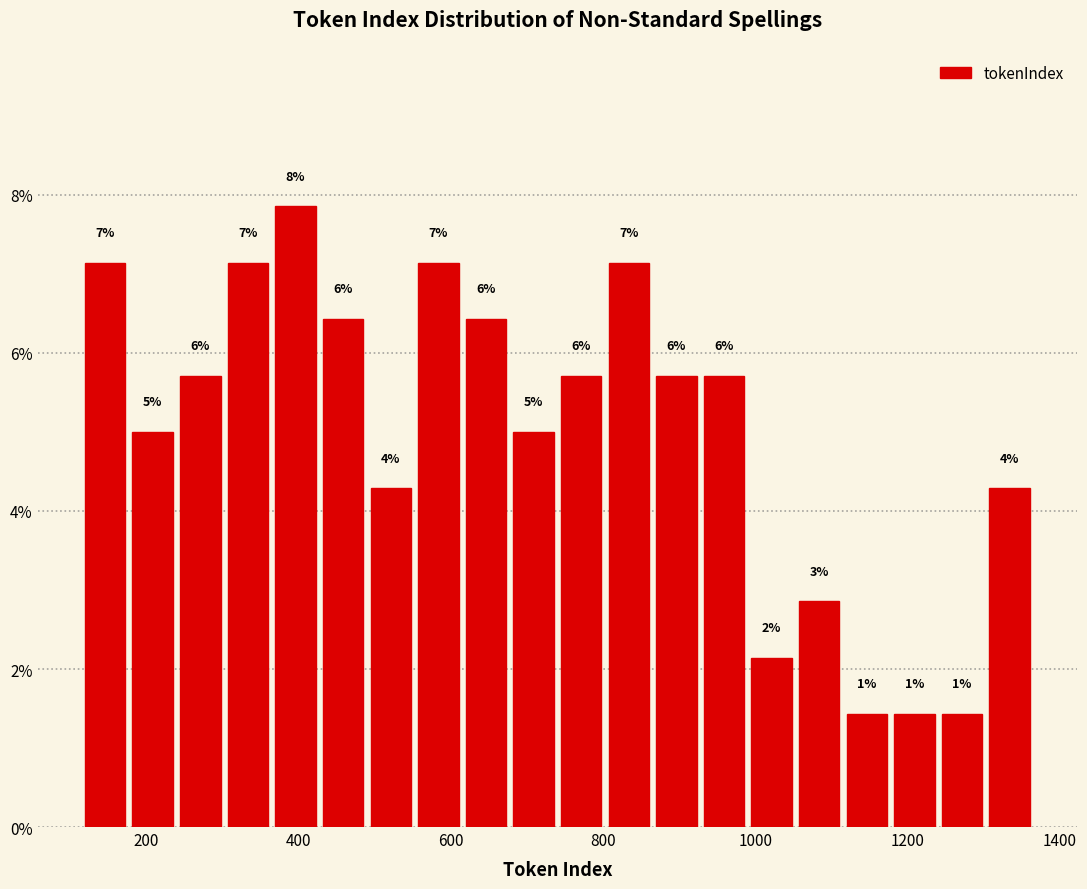

Read against the x-axis, roughly where is the centre of the tallest bar?

400